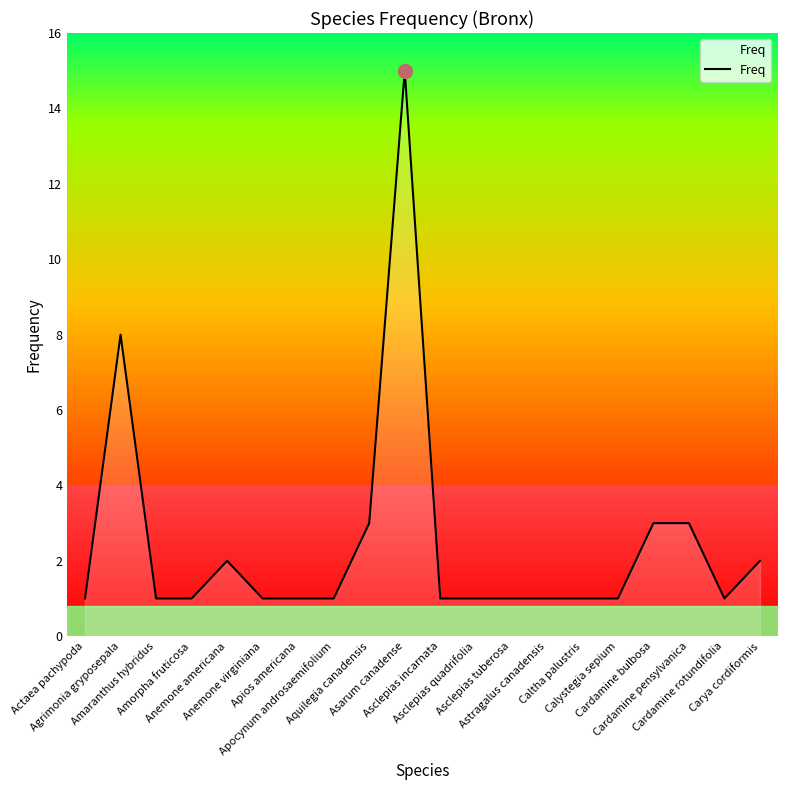

What is the greatest value displayed?

15